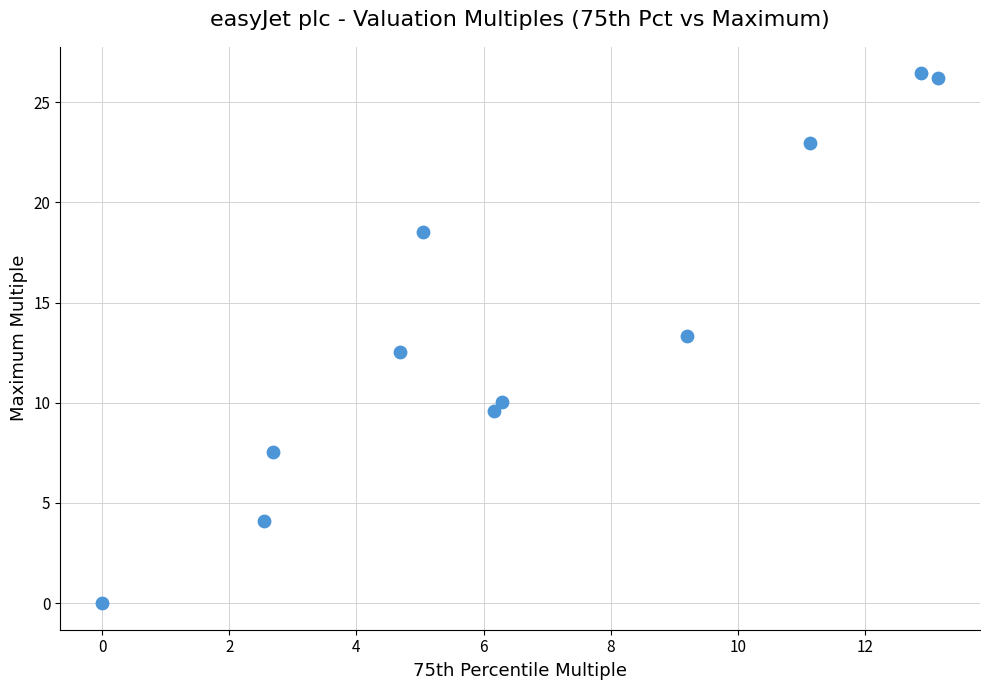

What is the range of Y values (max minus min)?

26.4